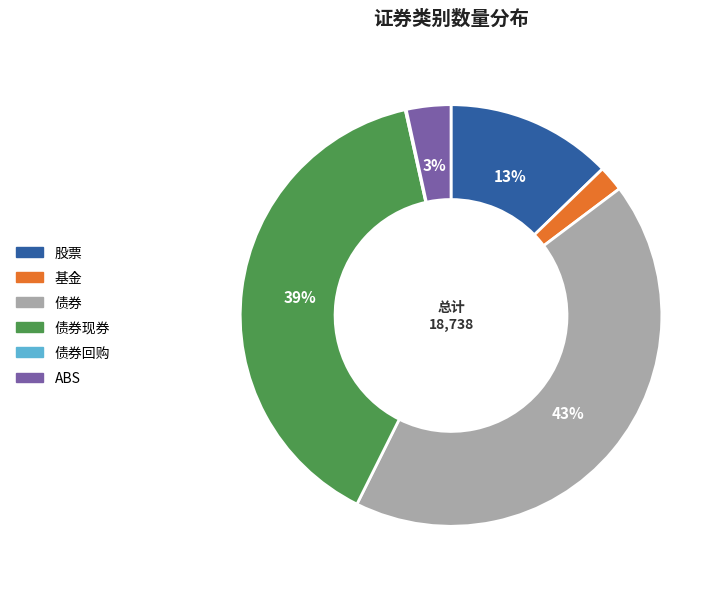

Combined, do ABS and 股票 account for over 50%?

No